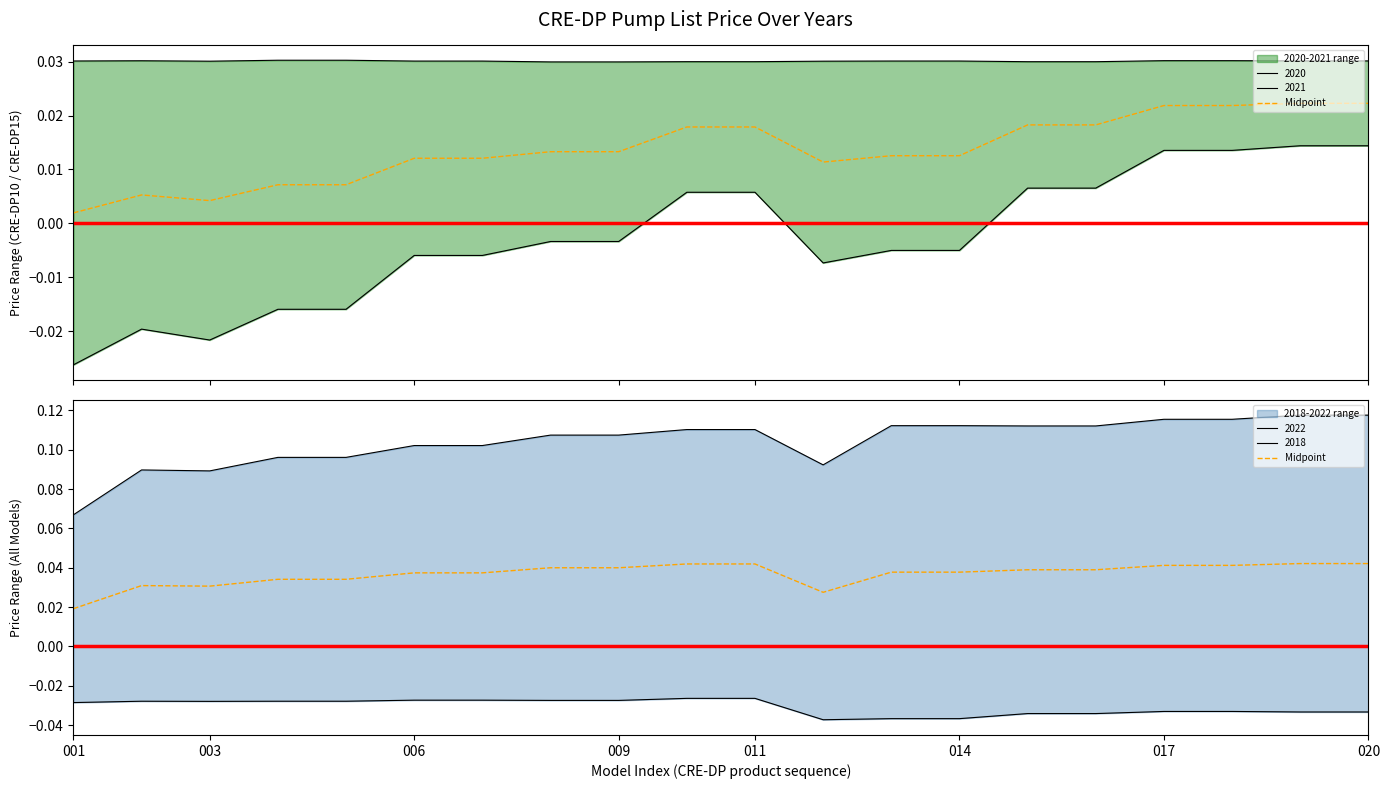

What is the sum of the values at 009 and 006?

0.1